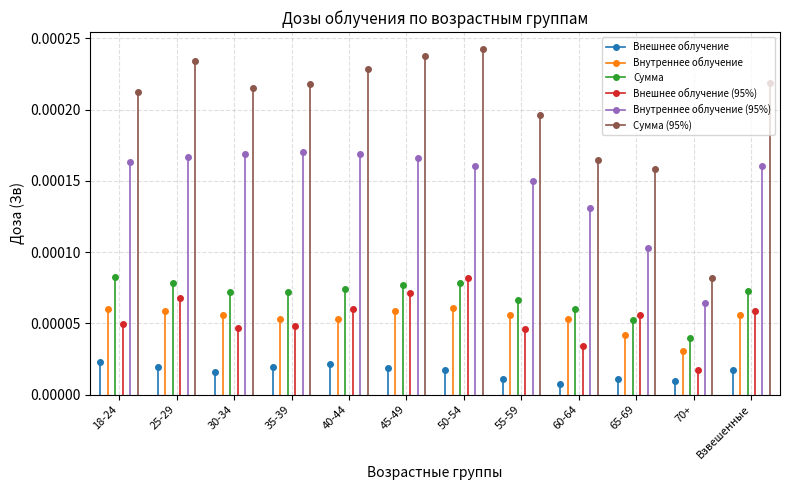

What position from the right is 45-49?

7